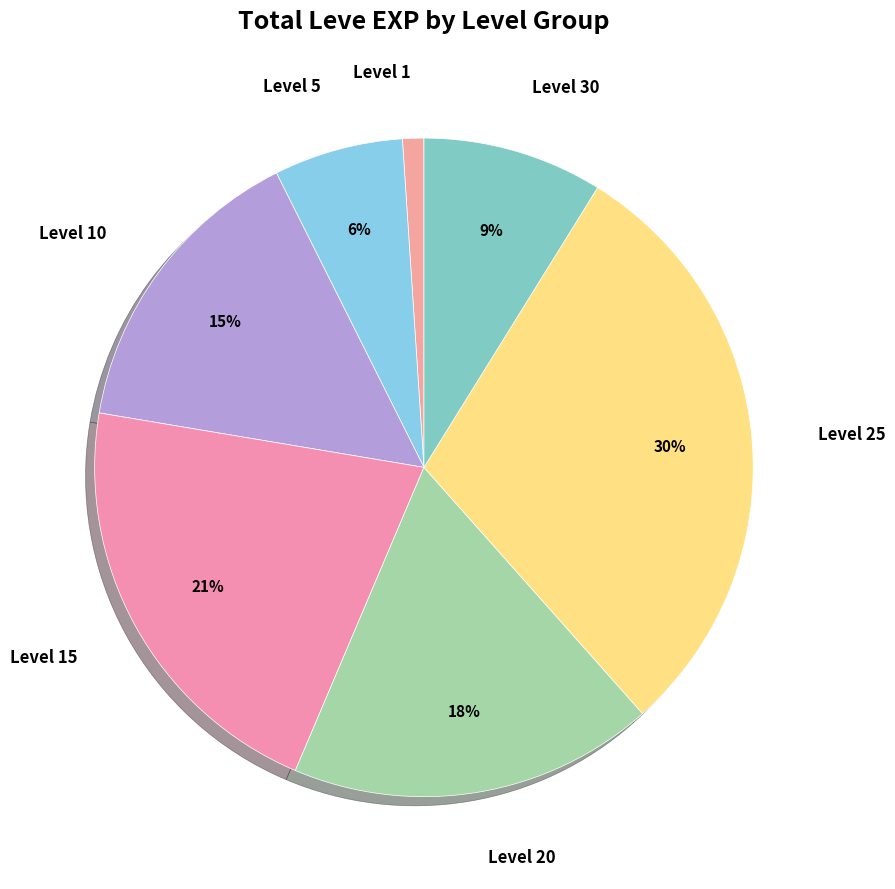

How many segments does this pie chart have?

7